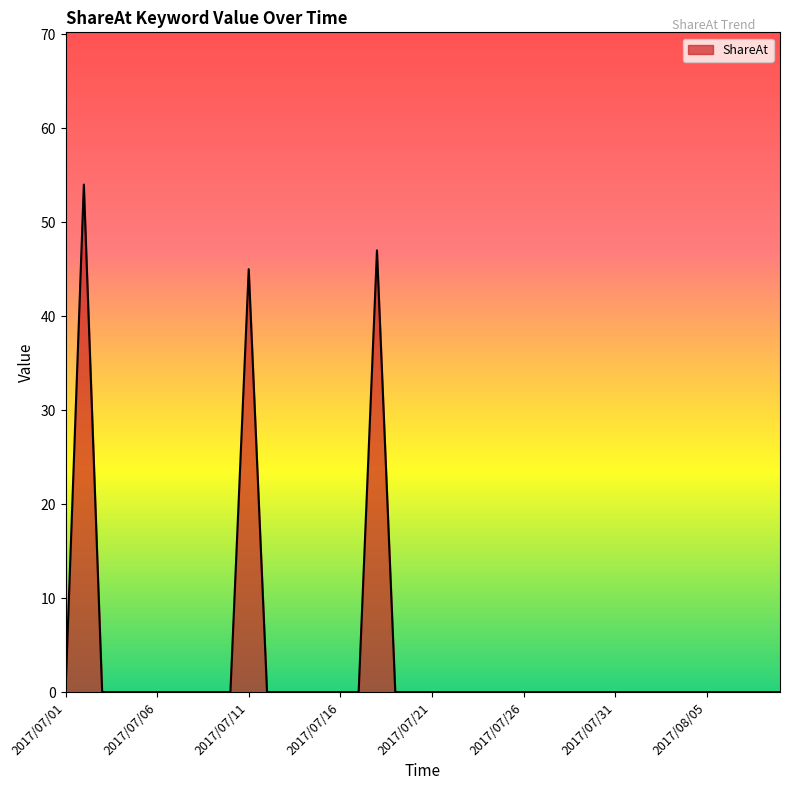

What is the maximum value shown in the chart?

54